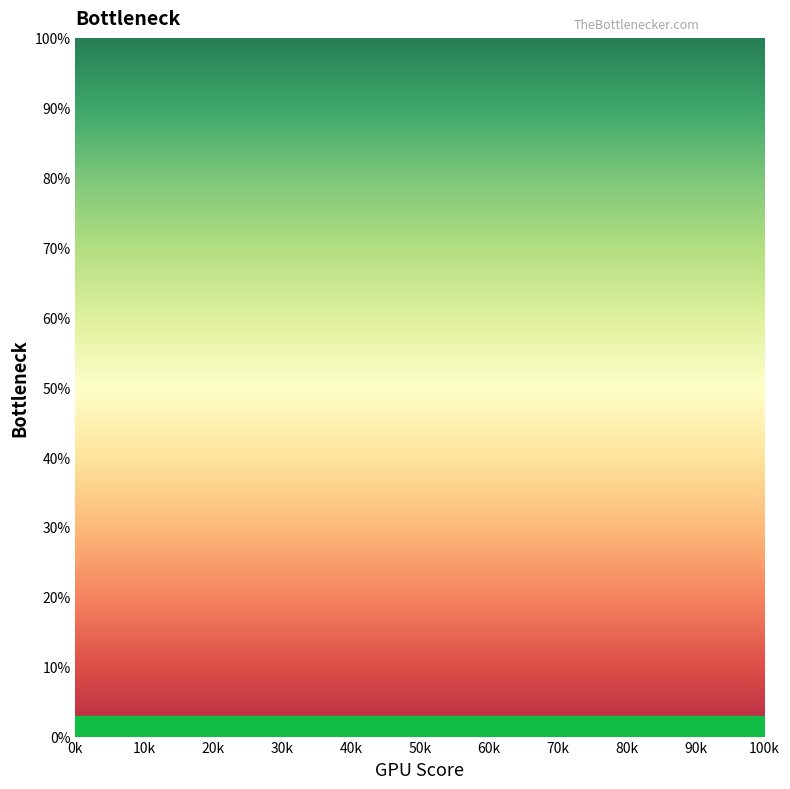

Between 80k and 10k, which is larger?

80k